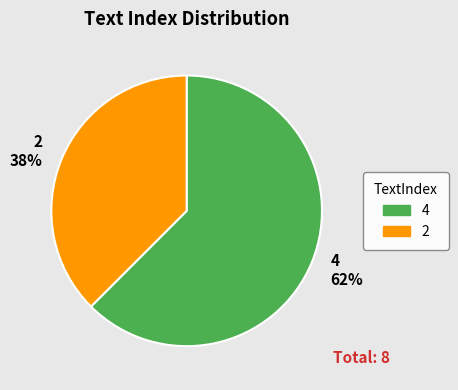

What is the smallest slice in the pie chart?

2